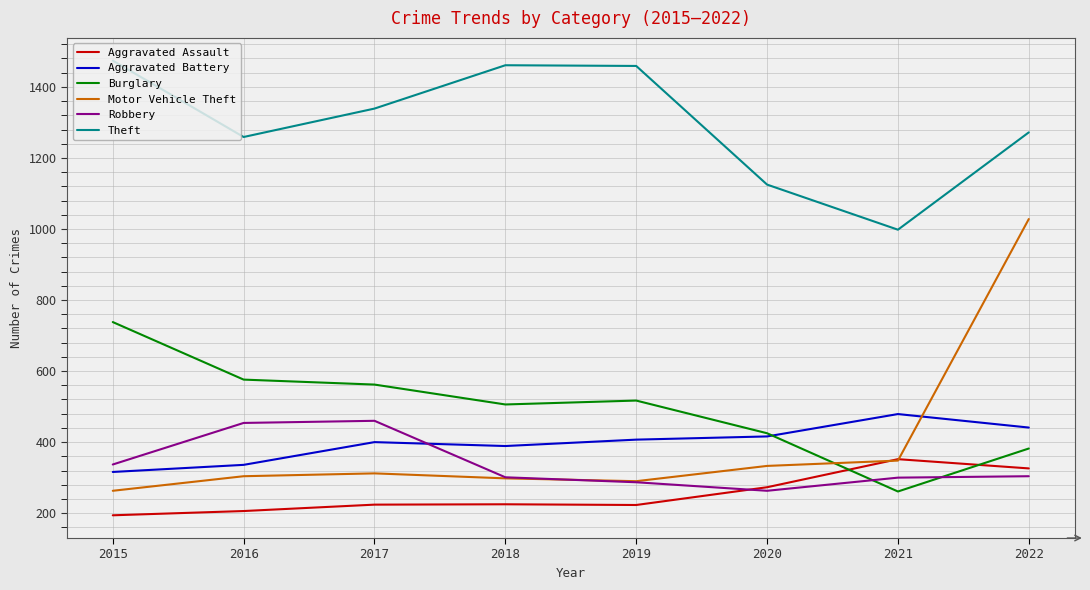

List the series in order of their peak value, highest first.

Theft, Motor Vehicle Theft, Burglary, Aggravated Battery, Robbery, Aggravated Assault